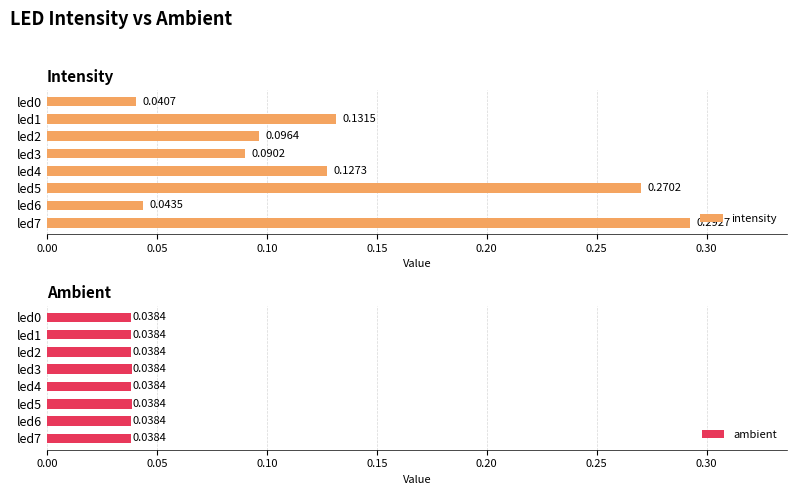

At how many categories does at least one series exceed 0?

8